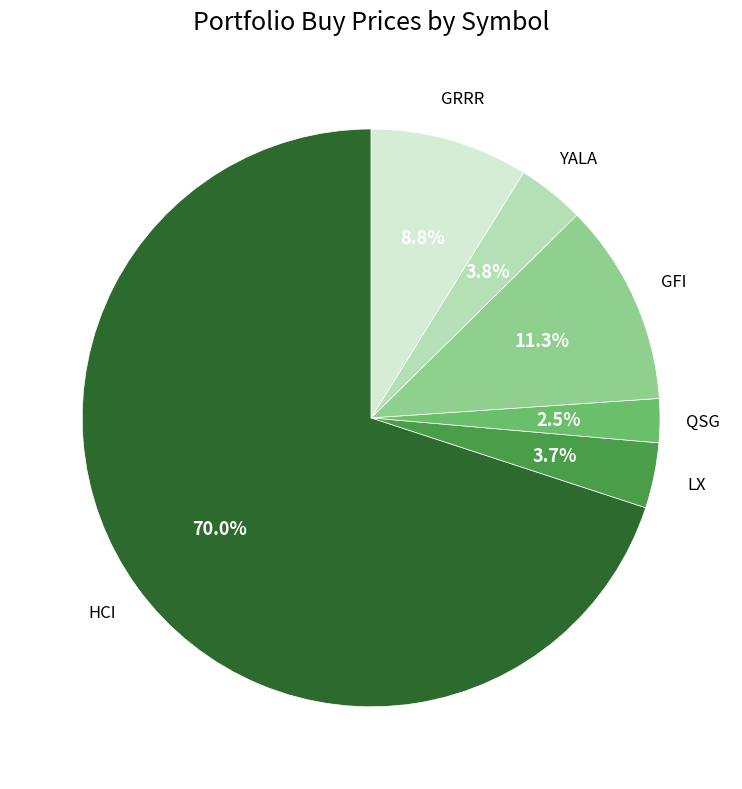

Is there a majority slice in this chart?

Yes